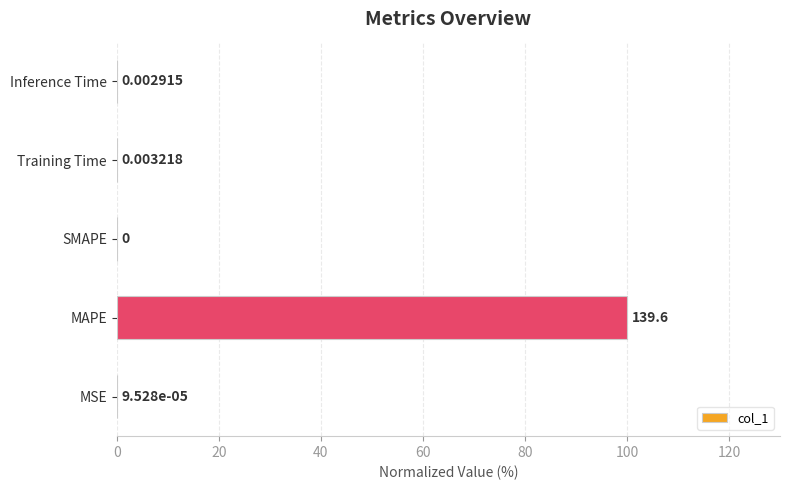

Are the bars horizontal?

Yes